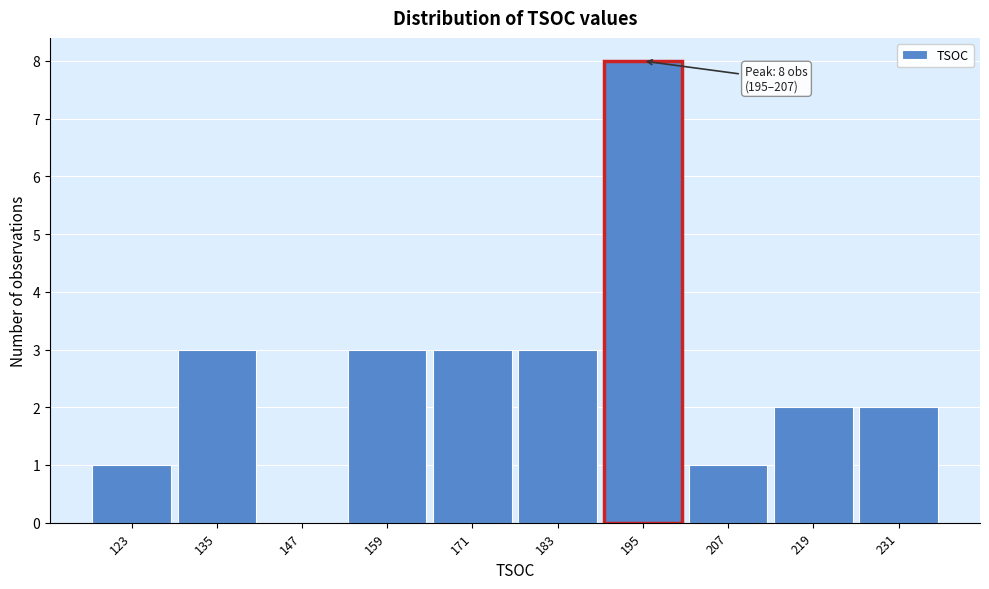

Reading left to right, extract all data points from this chart.

123=1	135=3	147=0	159=3	171=3	183=3	195=8	207=1	219=2	231=2